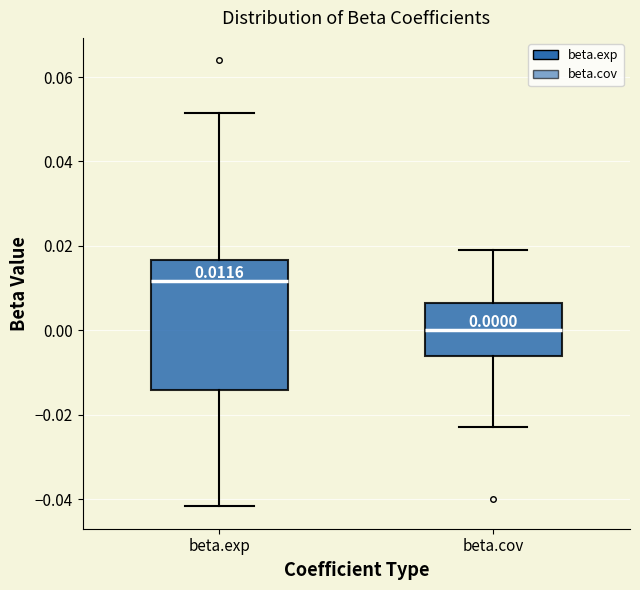

Which box is the tallest, from its lower edge to its upper edge?

beta.exp